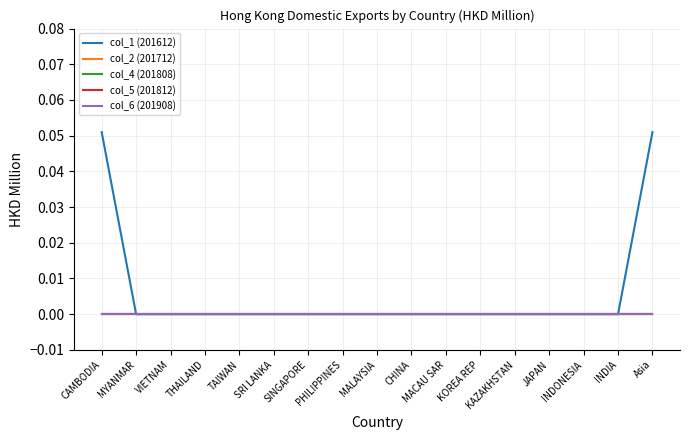

What is the label of the 15th point from the left?

INDONESIA